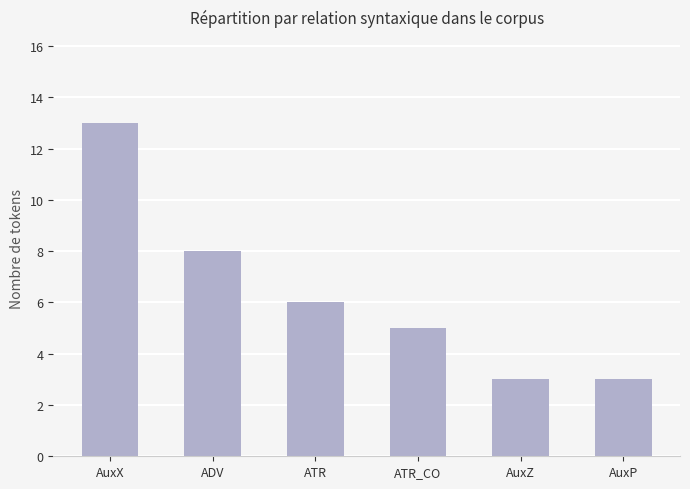

How many values are between 3 and 8?

5